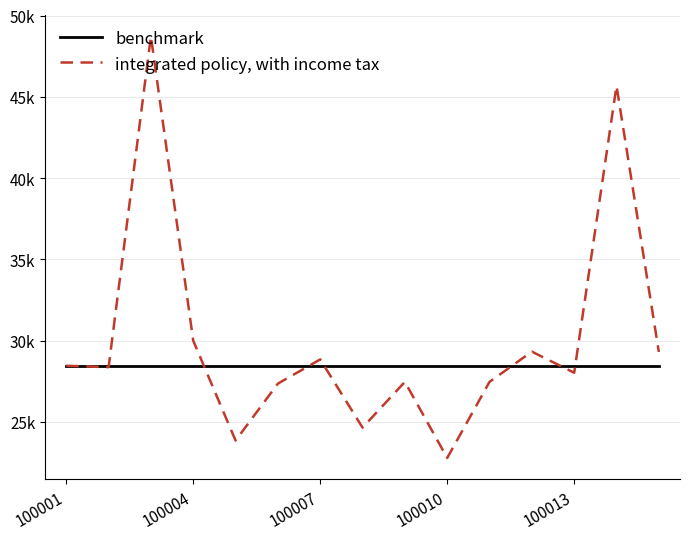

How many intersections are there between integrated policy, with income tax and benchmark?

7